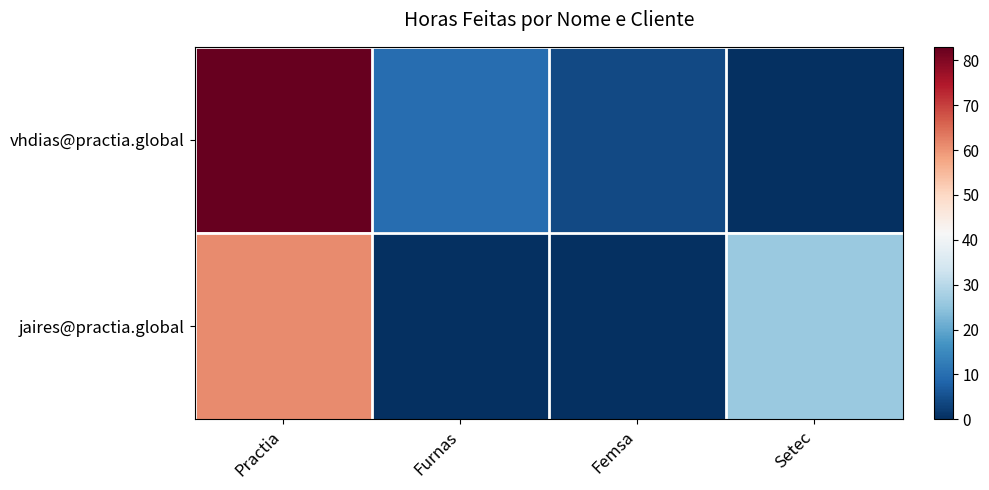

Which label corresponds to the largest value in the chart?

Practia